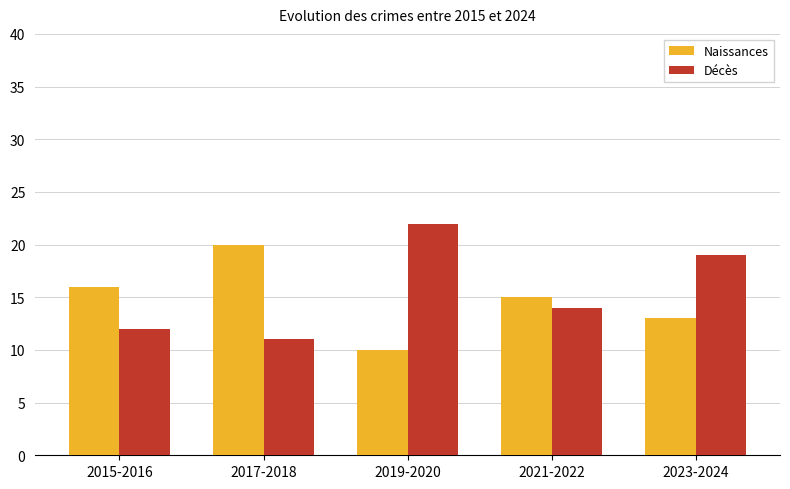

Which series changed the most between 2015-2016 and 2021-2022?

Décès